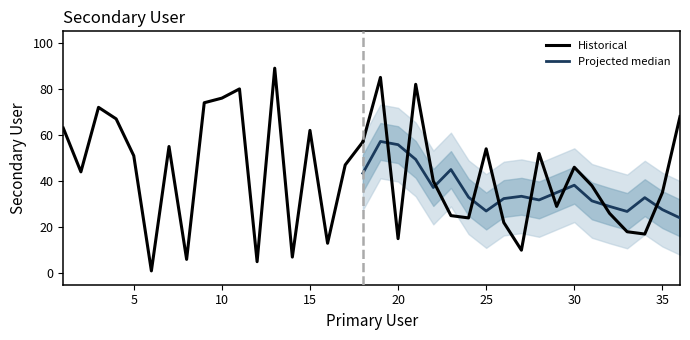

What is the sum of the values at 11 and 8?

86